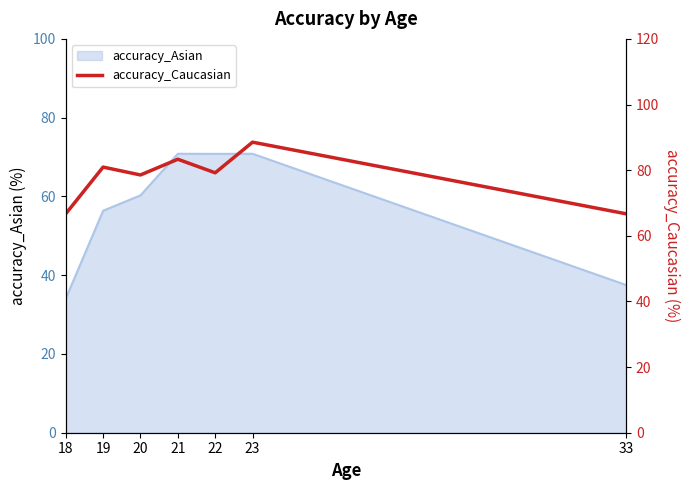

The accuracy_Asian series shows 47.6 at 22. True or false?

False